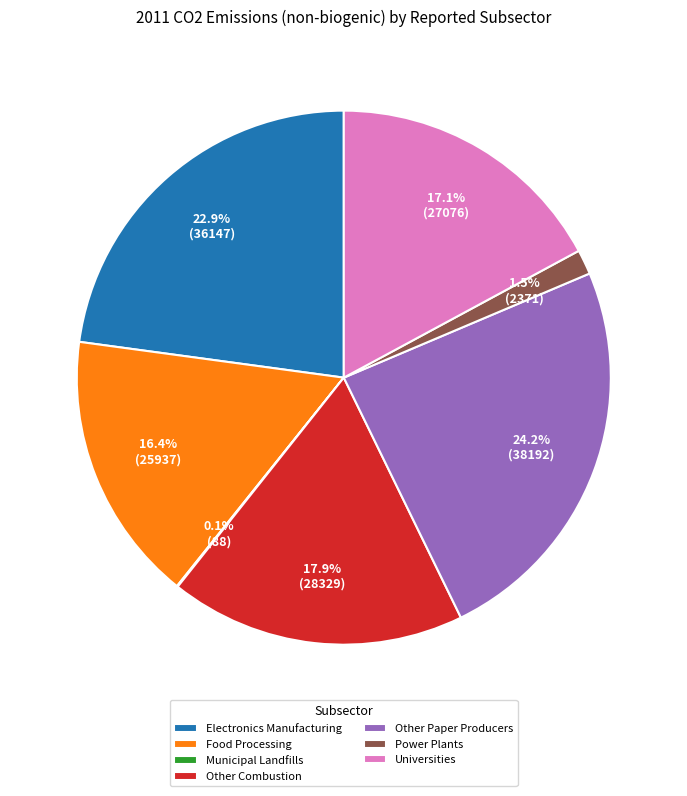

To the nearest percent, what is the combined percentage of Other Paper Producers and Power Plants?

26%